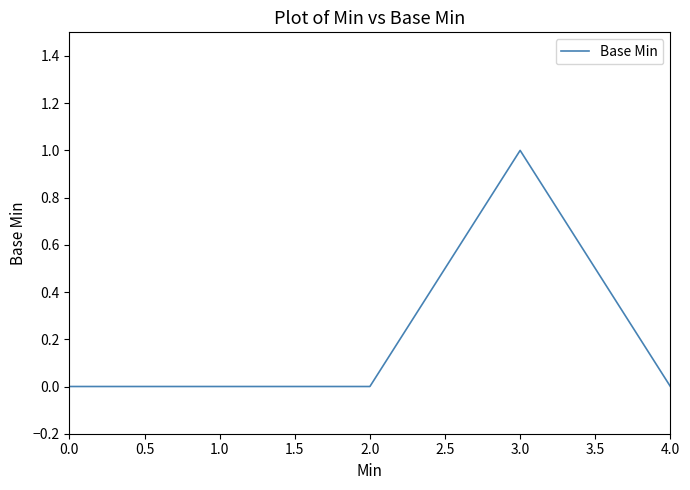

Does the chart have visible grid lines?

No